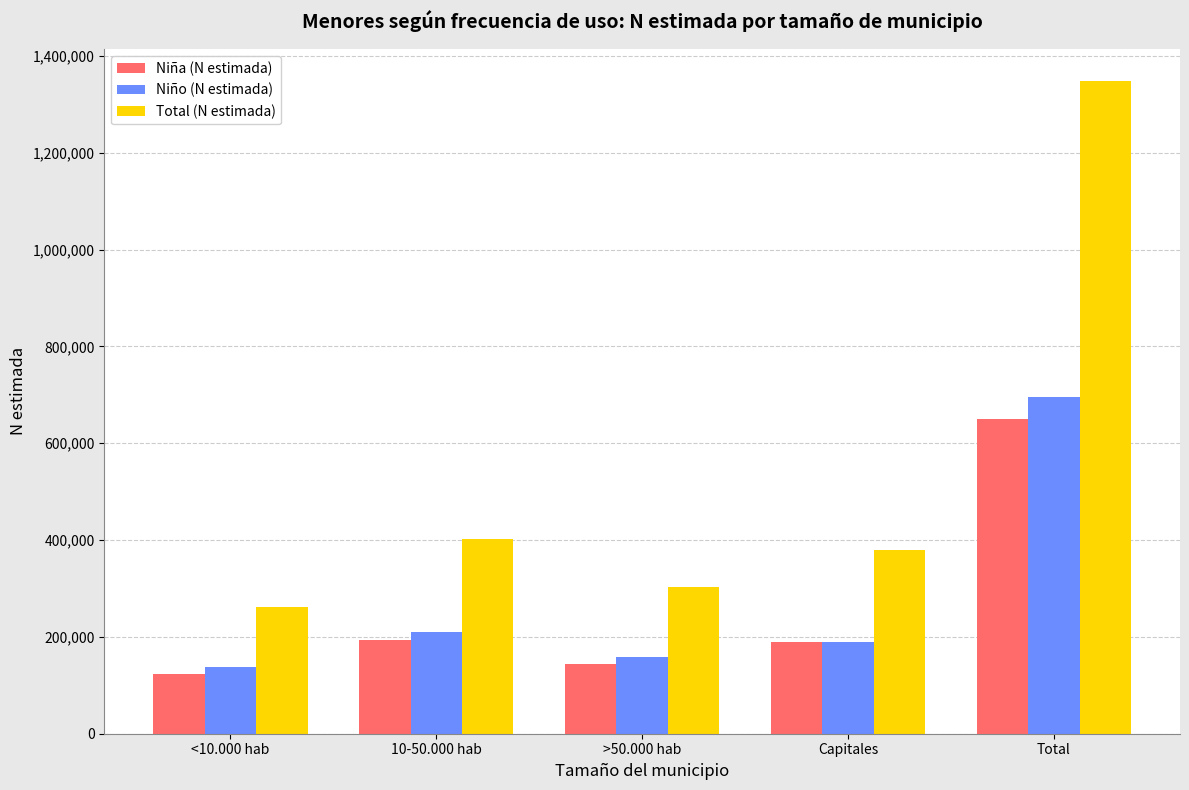

Count the number of data series in this chart.

3